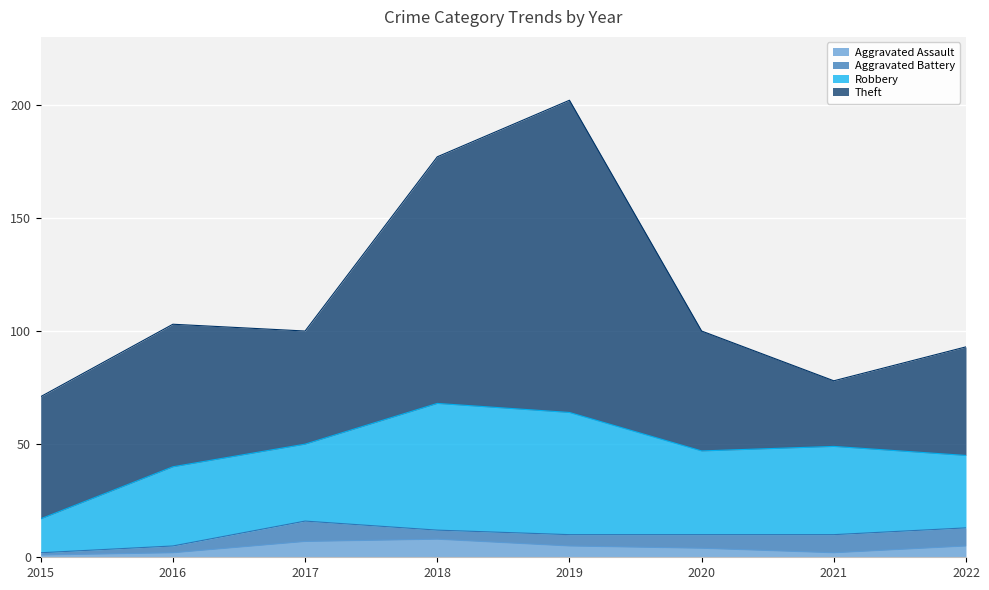

What is the minimum value shown in the chart?

1